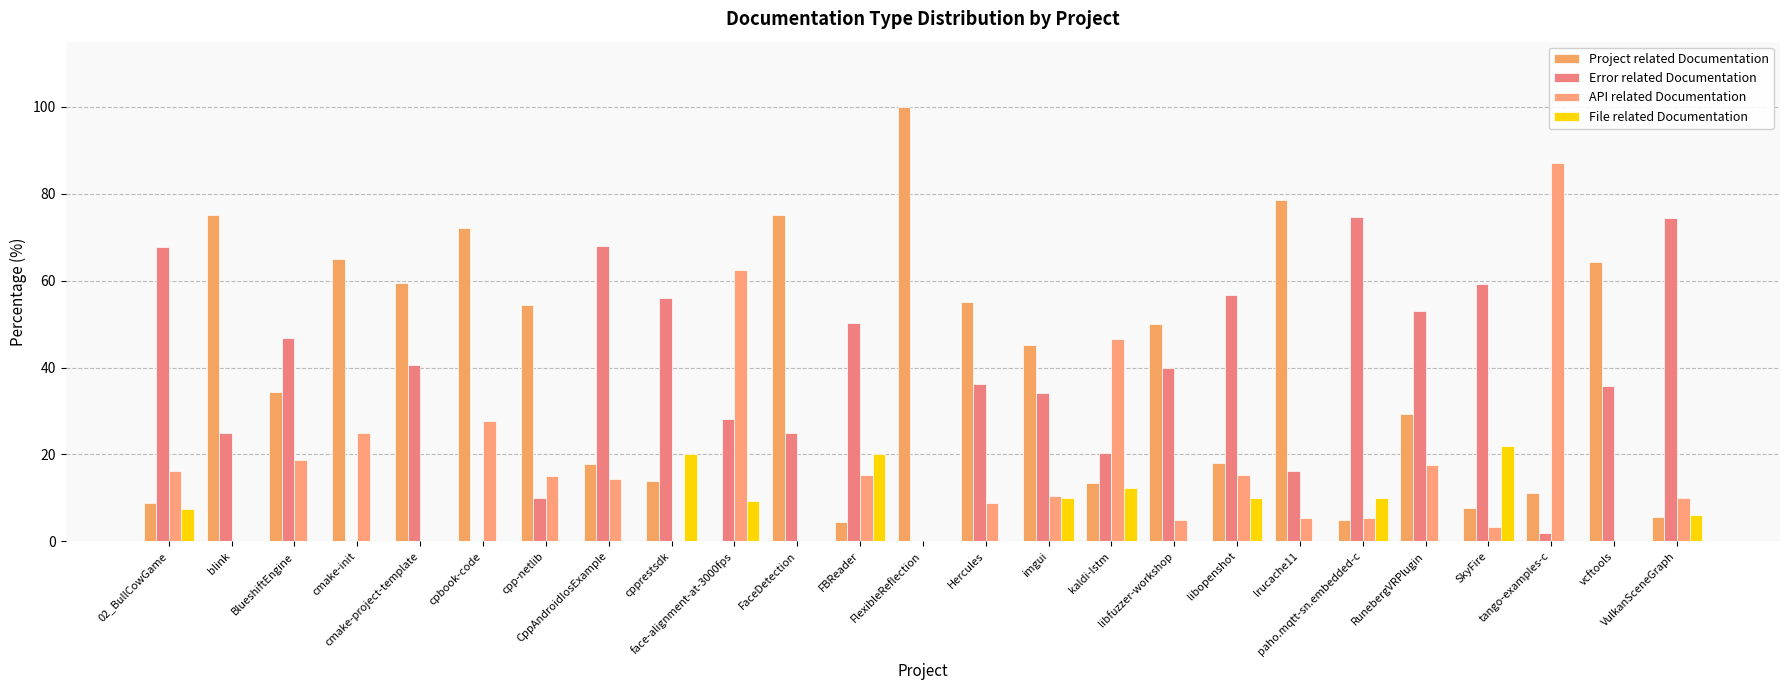

Are the bars grouped side by side (vs. stacked)?

Yes